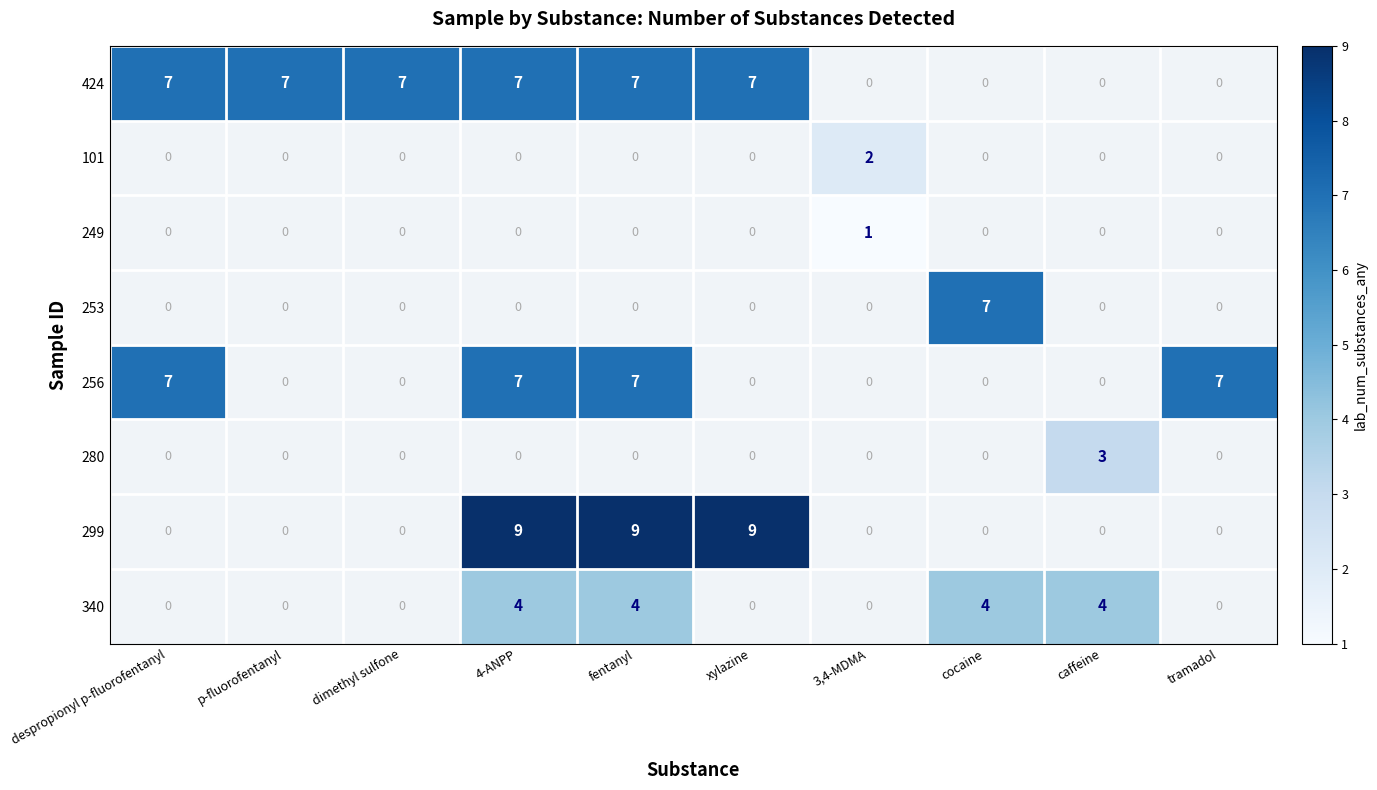

Is it true that 424 equals 7 at 4-ANPP?

True